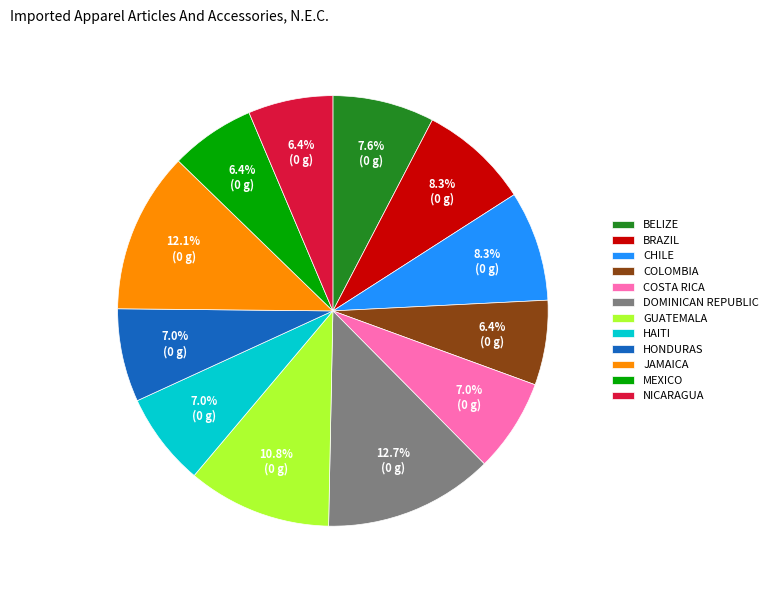

What is the largest slice in the pie chart?

DOMINICAN REPUBLIC